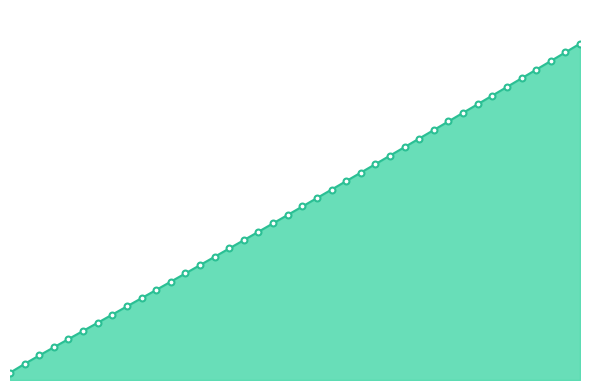

Which series reaches the minimum Y coordinate?

log(n)